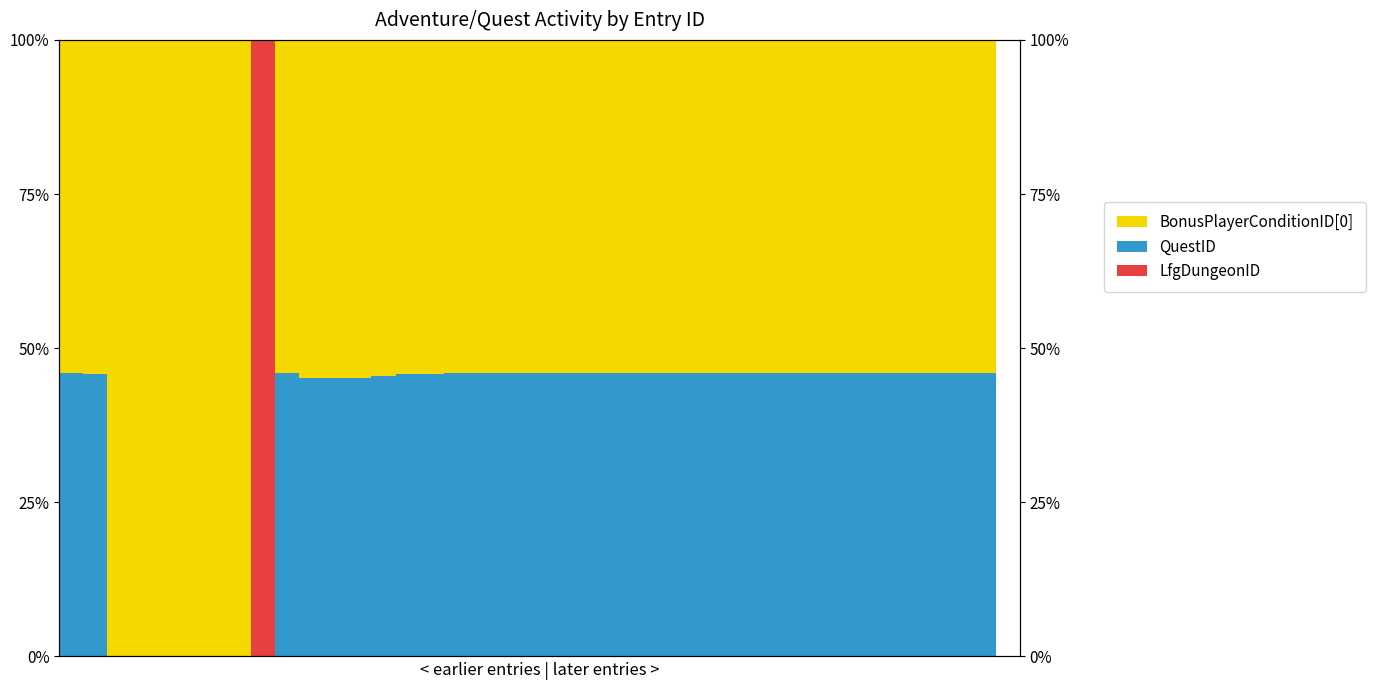

How many bars are there in each group?

3